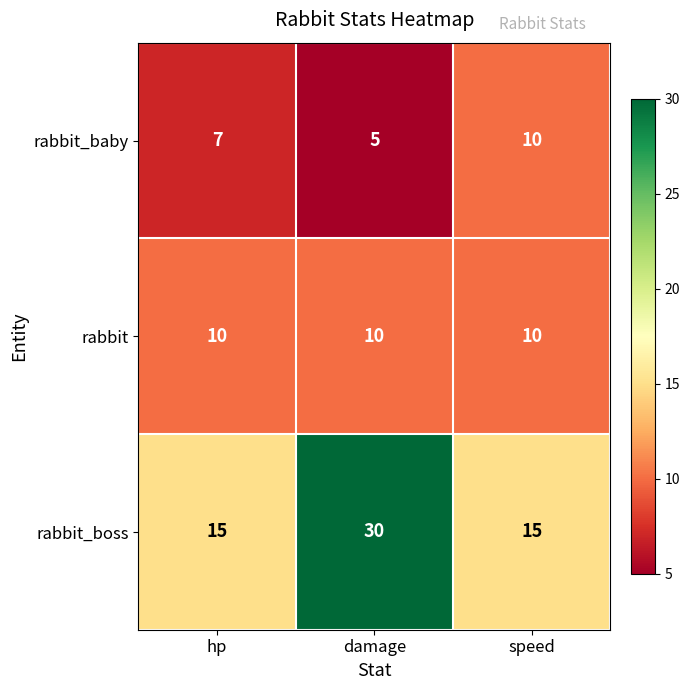

Read the rabbit_baby value at damage.

5